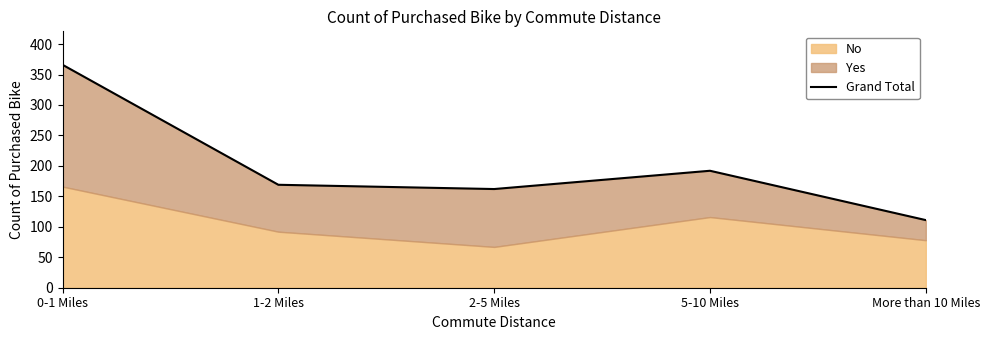

What is the change in value from 0-1 Miles to 2-5 Miles?

-204